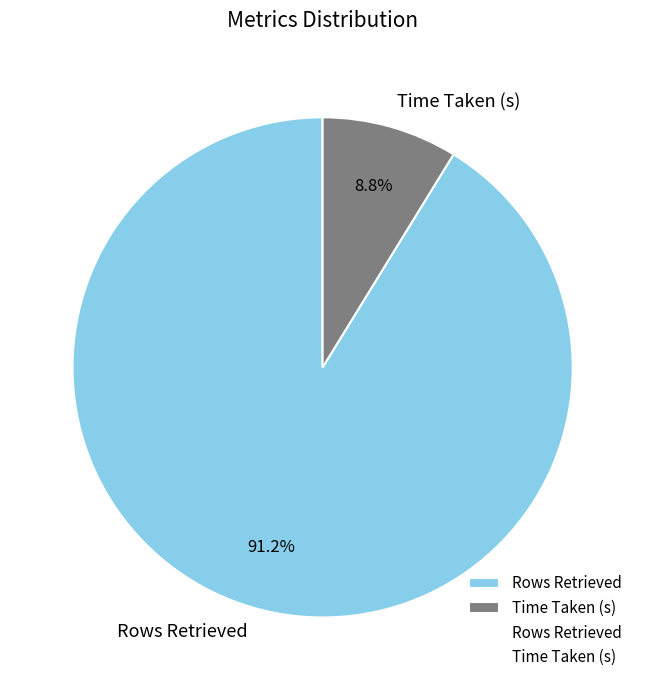

Count the number of slices in the pie.

2